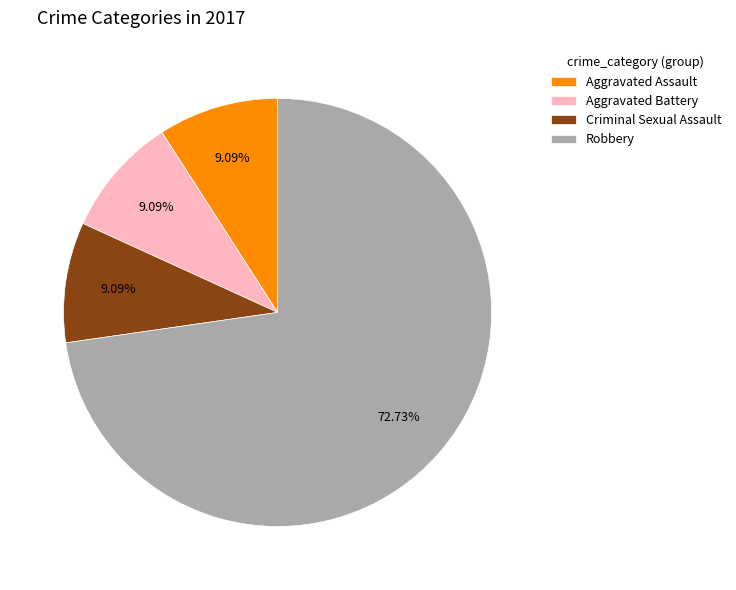

What is the largest slice in the pie chart?

Robbery